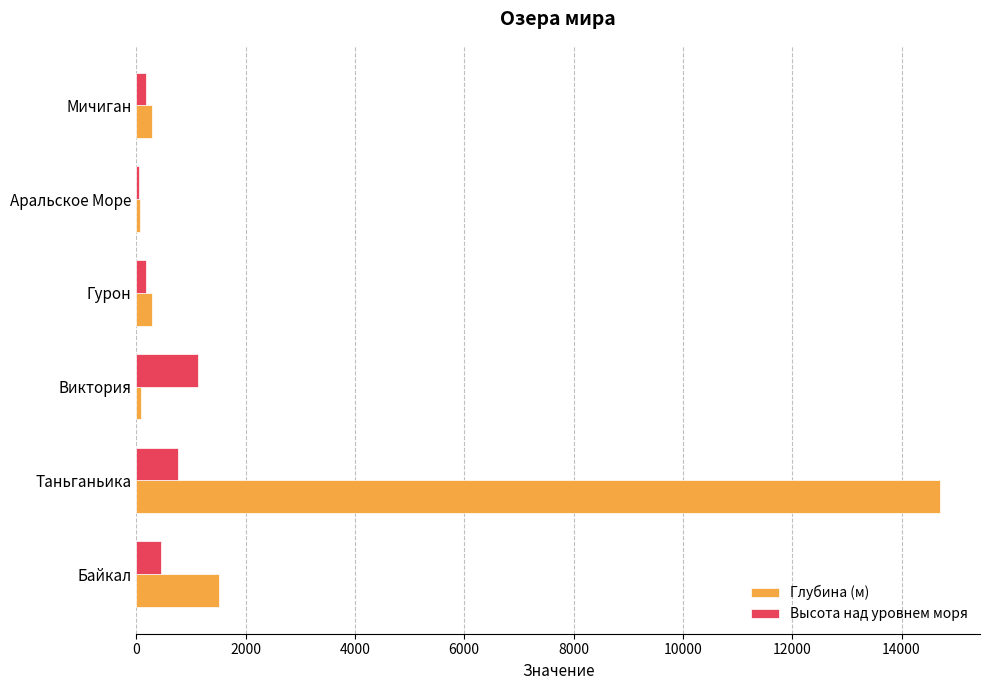

Which series has the largest total across all categories?

Глубина (м)